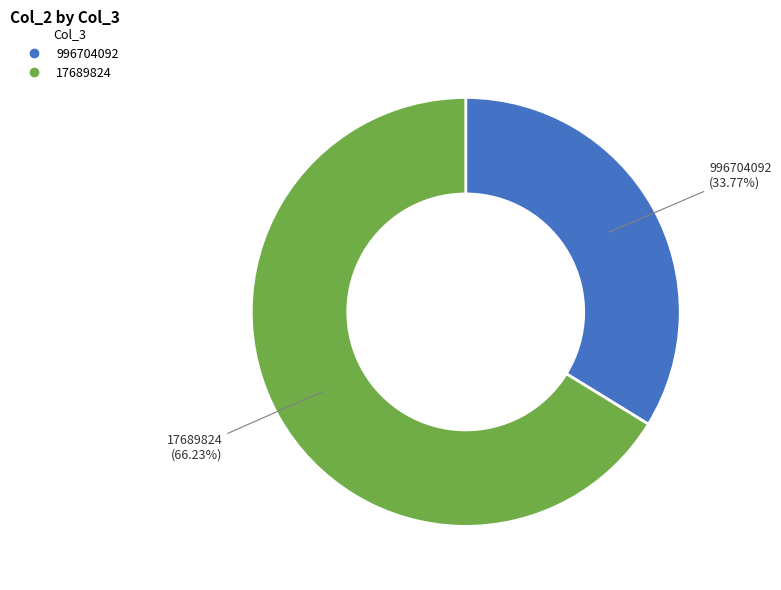

How much of the chart is everything except 17689824?

33.8%